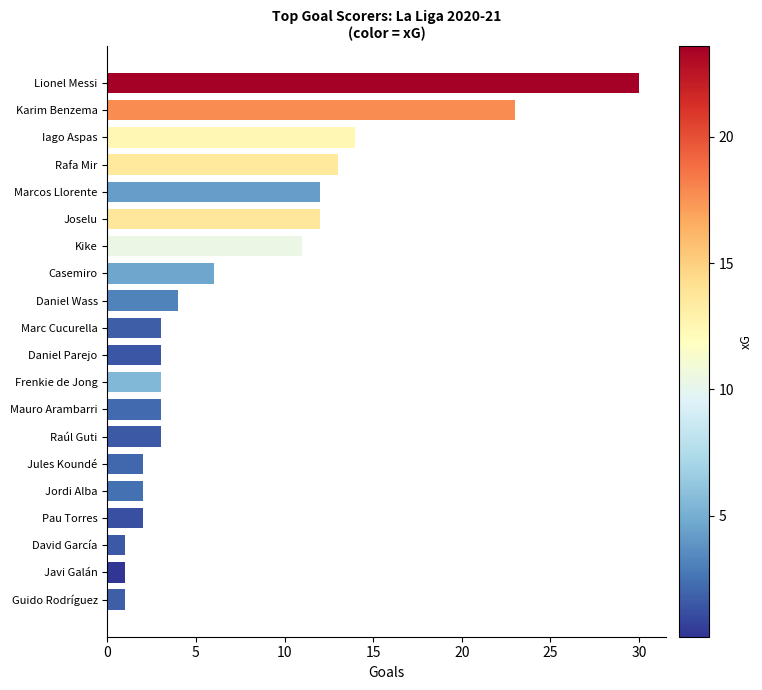

What is the change in value from David García to Raúl Guti?

+2